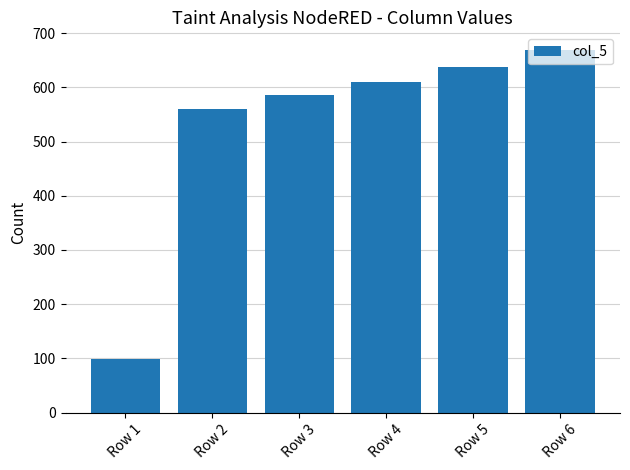

What is the difference between the values at Row 1 and Row 5?

539